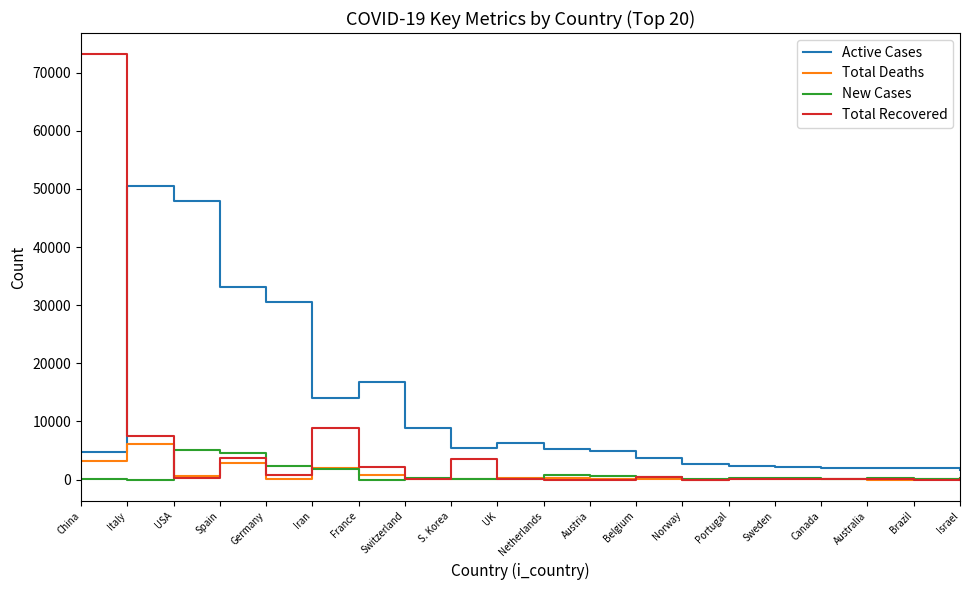

What is the average value of the New Cases series?

872